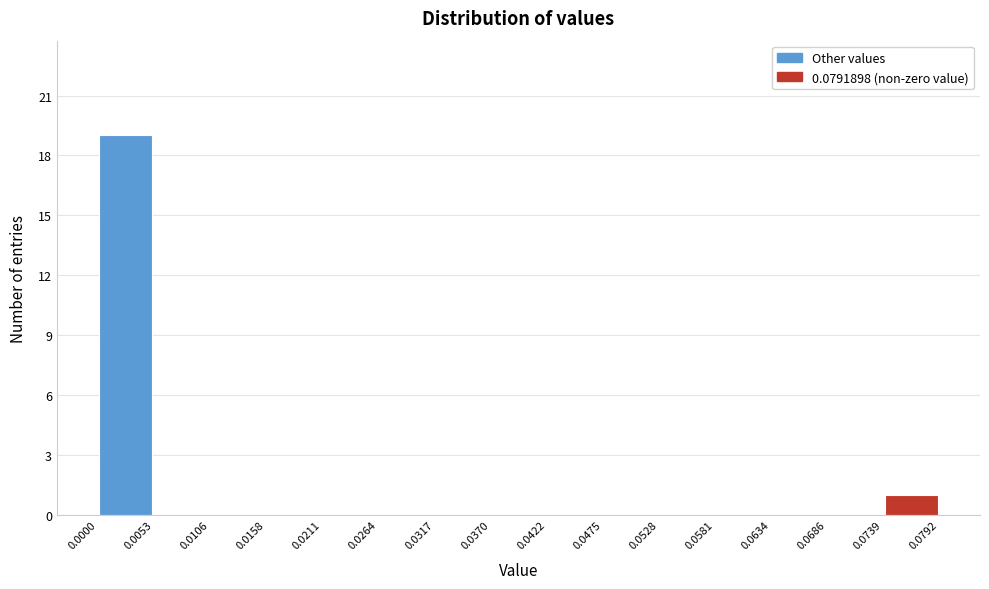

What is the height of the bar covering 0.0739 to 0.0792 on the x-axis? The values are not printed on the chart, so give them approximately, as read against the axis.

1